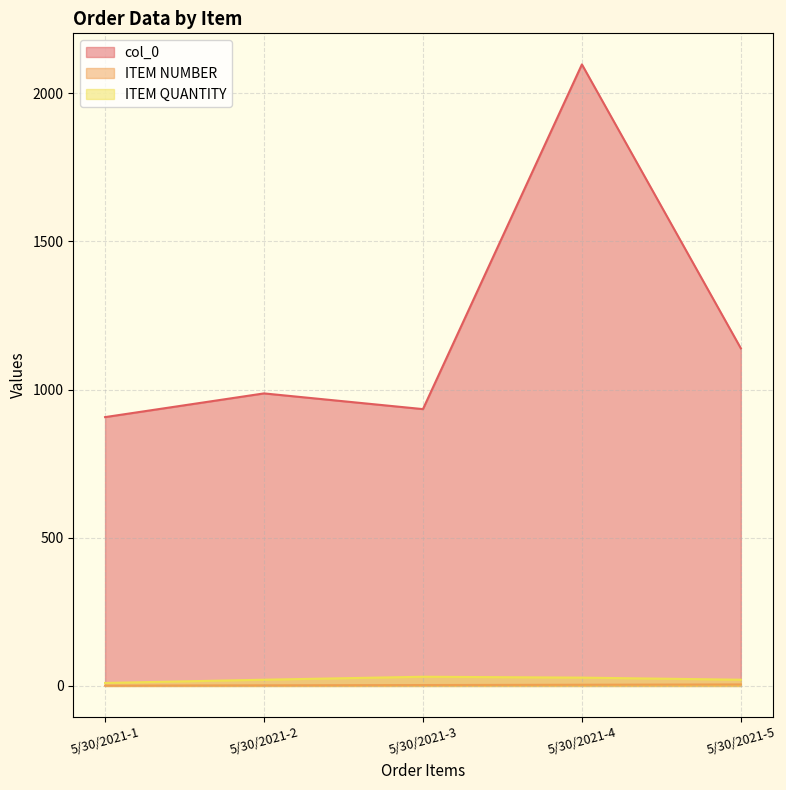

What is the difference between the second highest and minimum values in the ITEM NUMBER series?

3